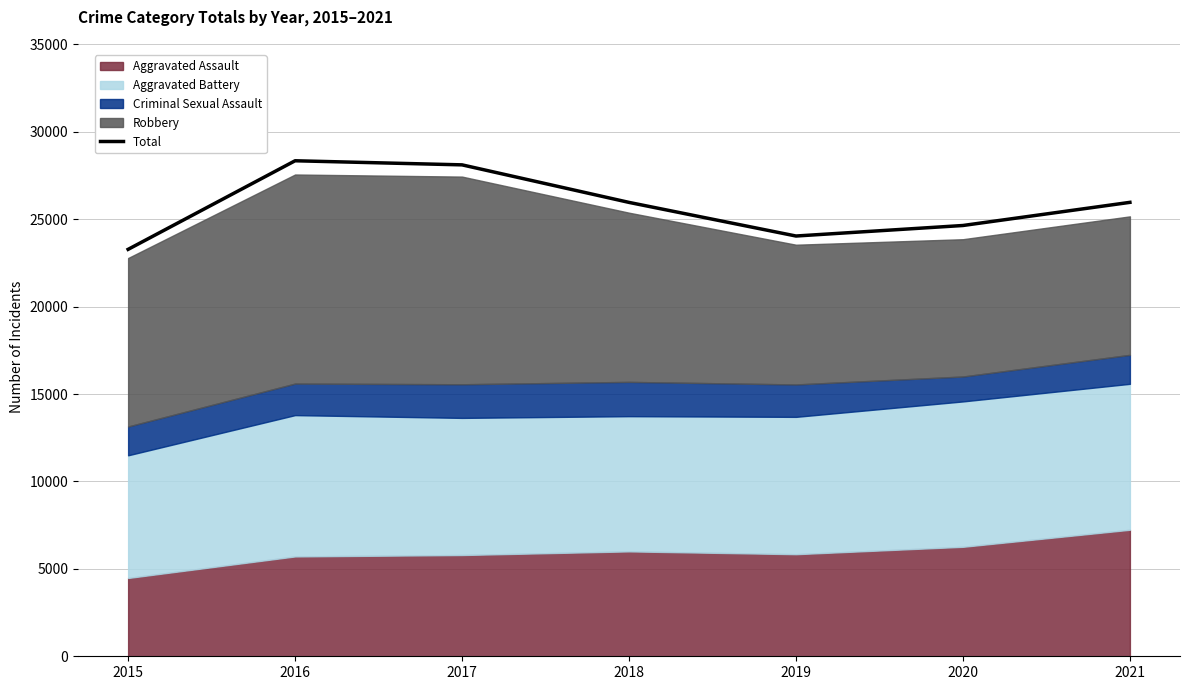

Is it true that the value at 2020 is 7321?

False